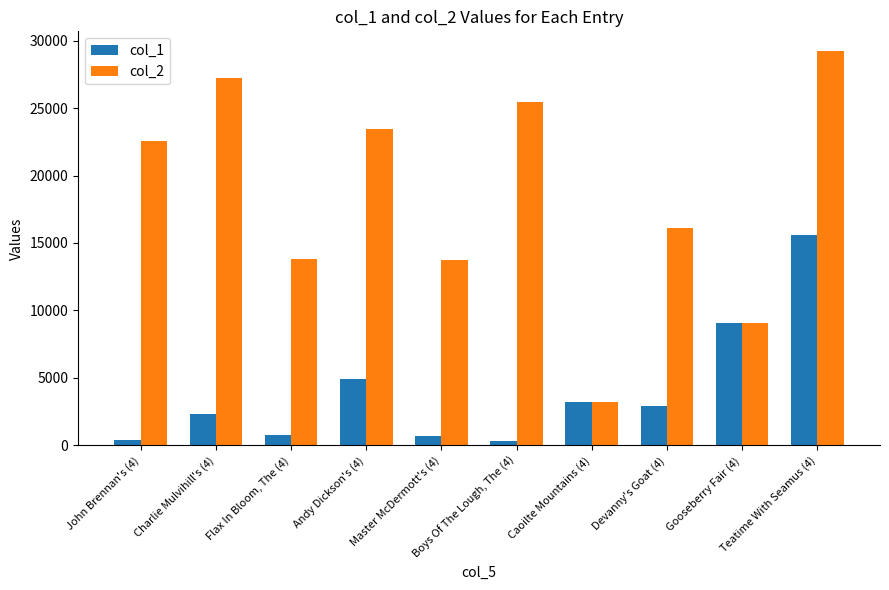

Rank the series at Master McDermott's (4) from highest to lowest value.

col_2, col_1